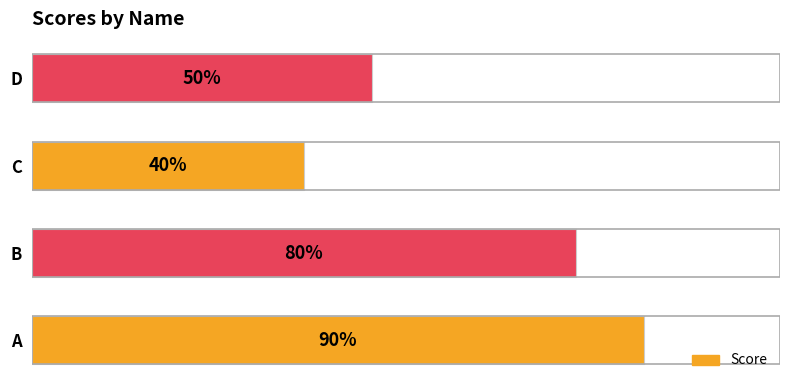

Which has a higher value, D or B?

B